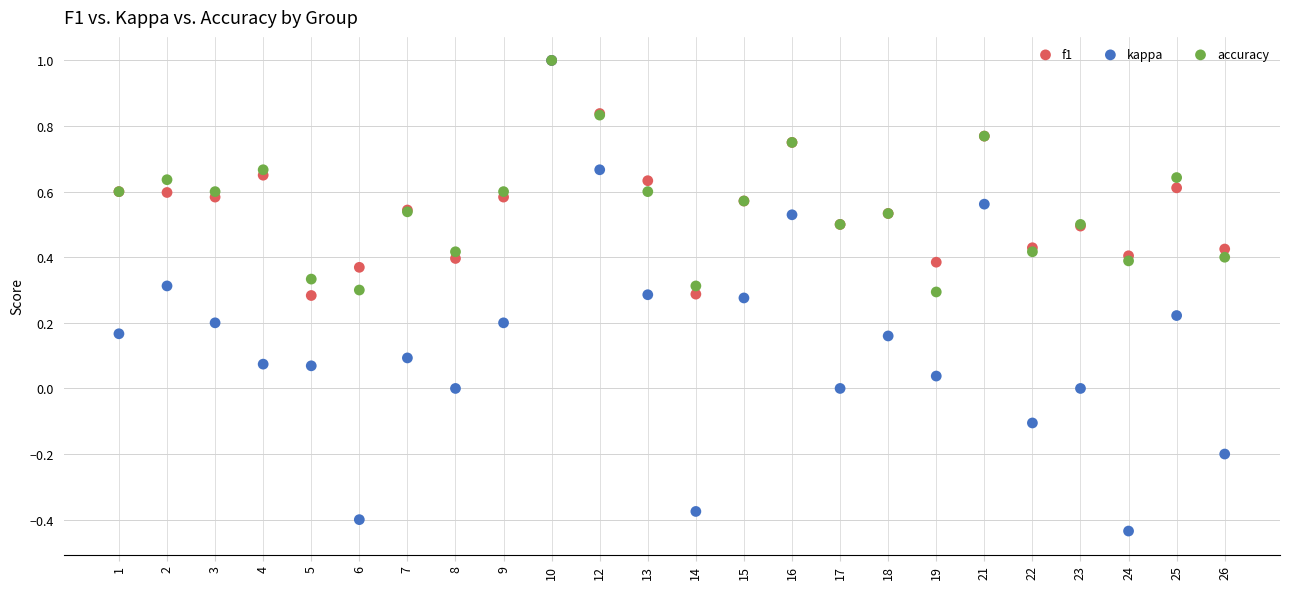

What are all the series names shown in the legend?

f1, kappa, accuracy